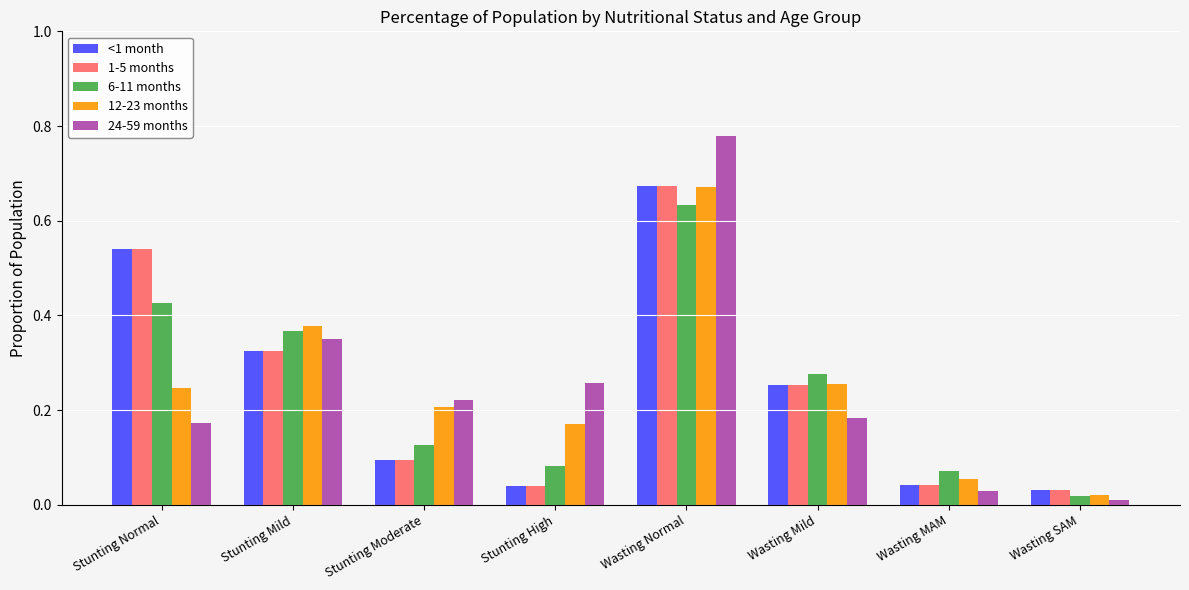

What is the label of the 4th bar from the left?

Stunting High